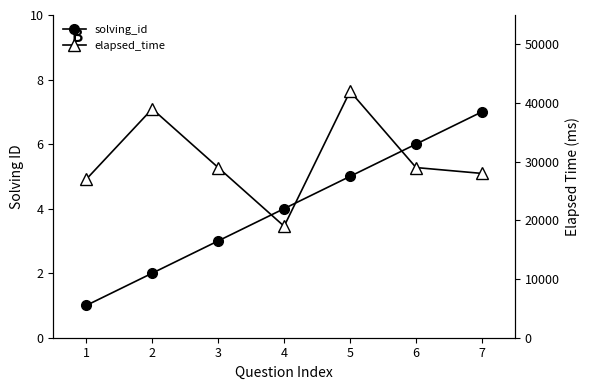

What is the sum of all solving_id values?

28